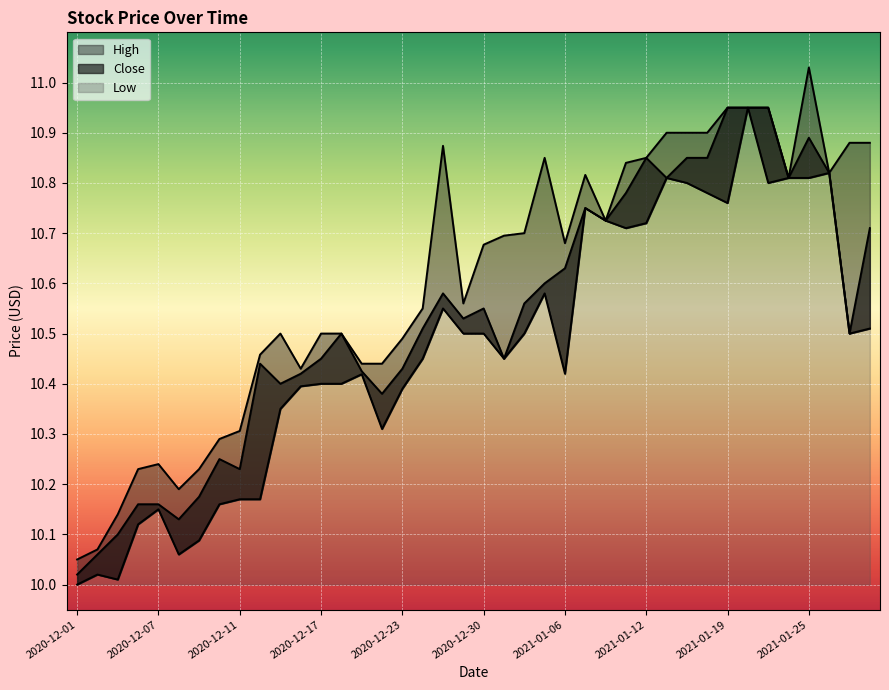

What position from the left is 2020-12-28?

19